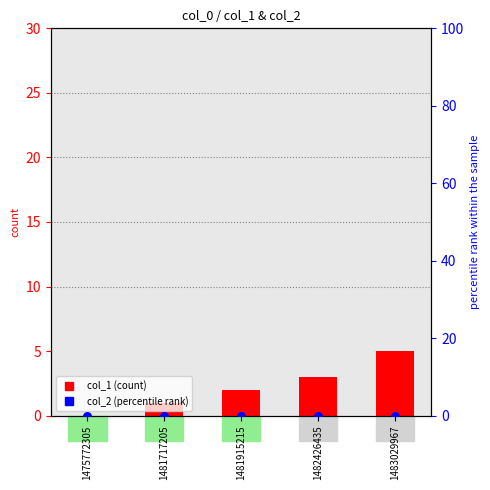

Which series has the largest total across all categories?

col_1 (count)